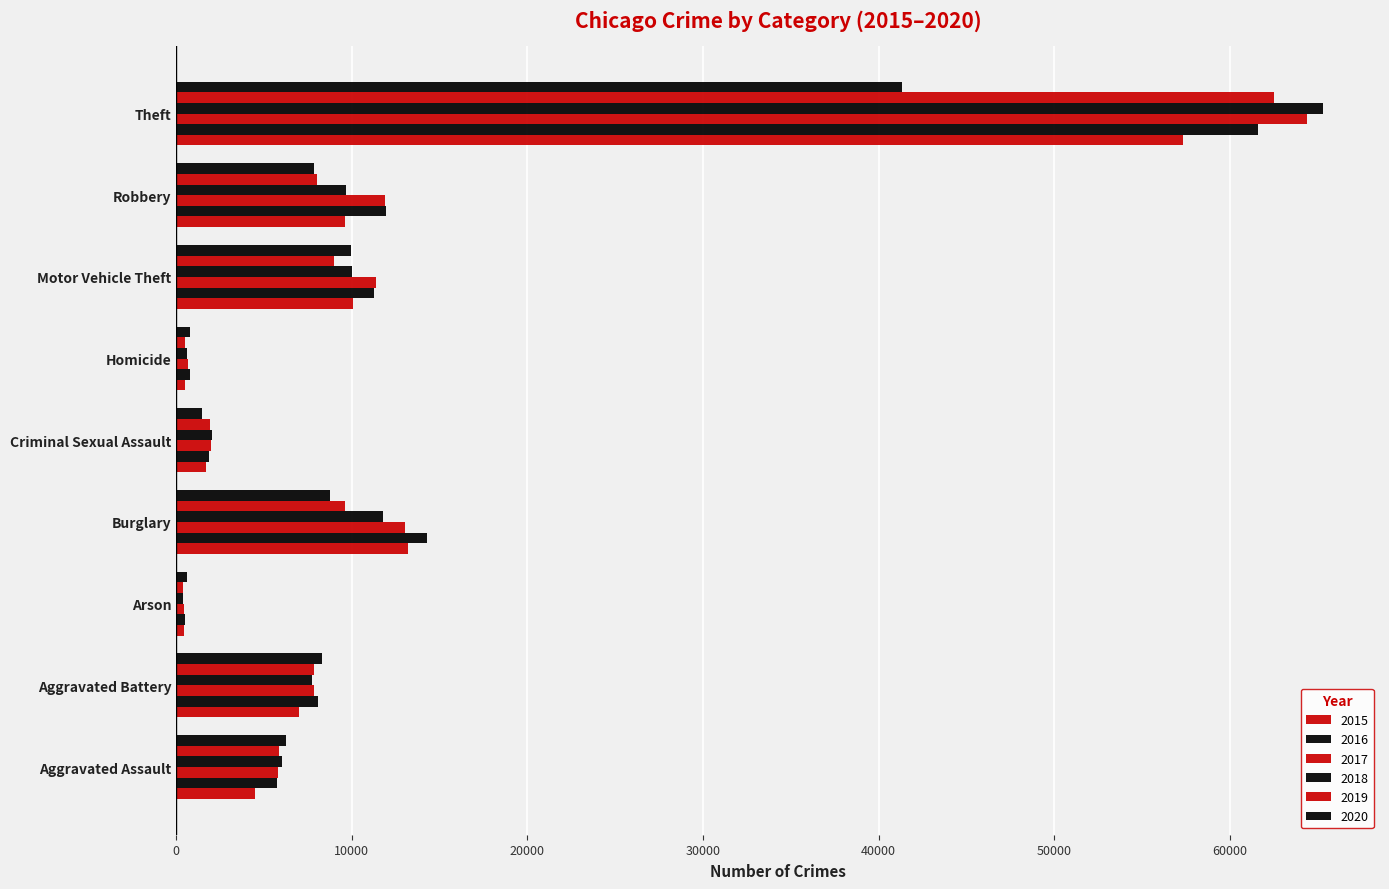

Count the number of data series in this chart.

6